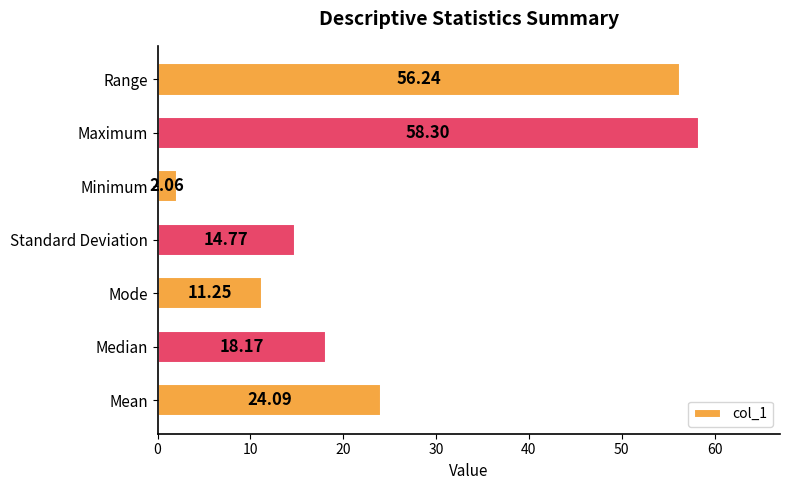

Rank the categories by value from highest to lowest.

Maximum, Range, Mean, Median, Standard Deviation, Mode, Minimum